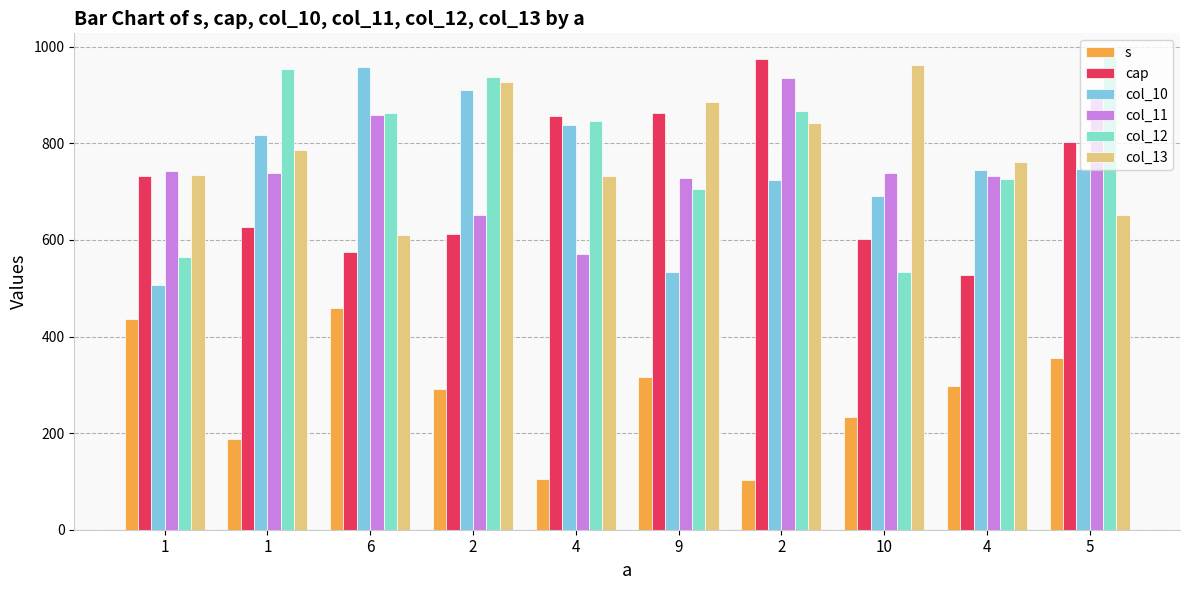

Are the bars grouped side by side (vs. stacked)?

Yes